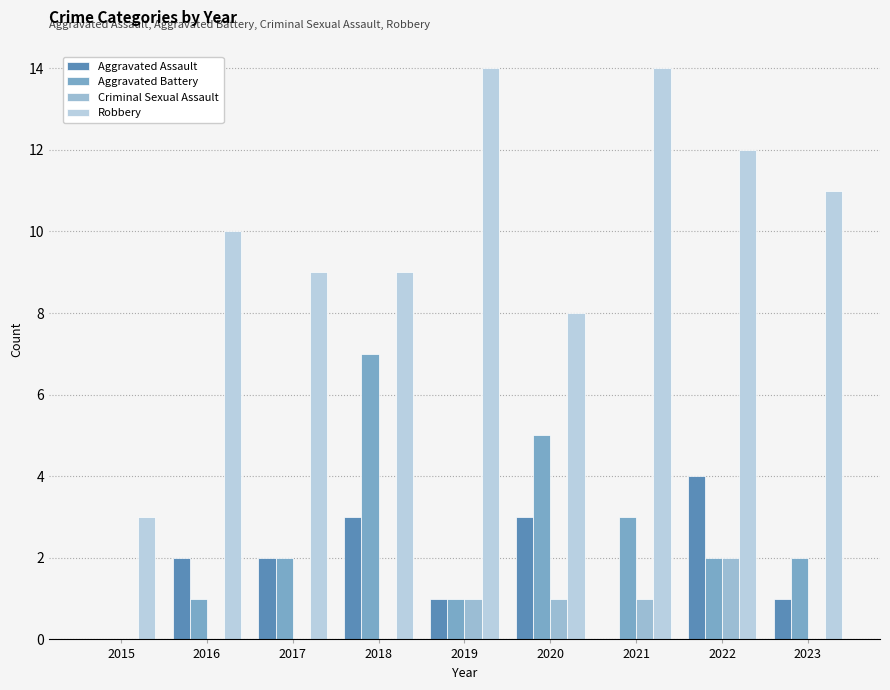

What is the difference between the highest and lowest values at 2018?

9